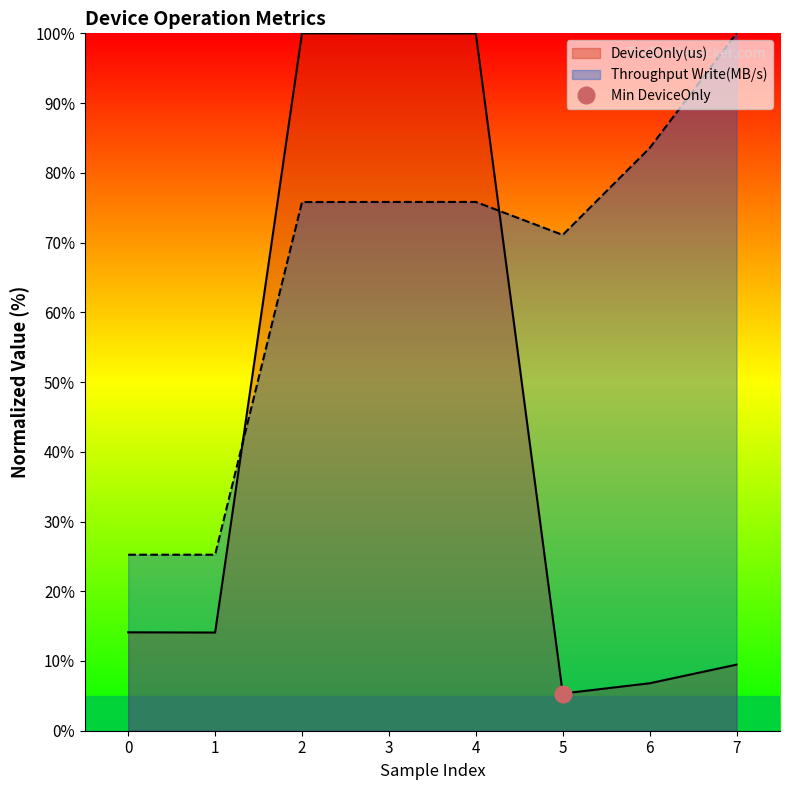

At which label is Throughput Write(MB/s) closest to 62?

5